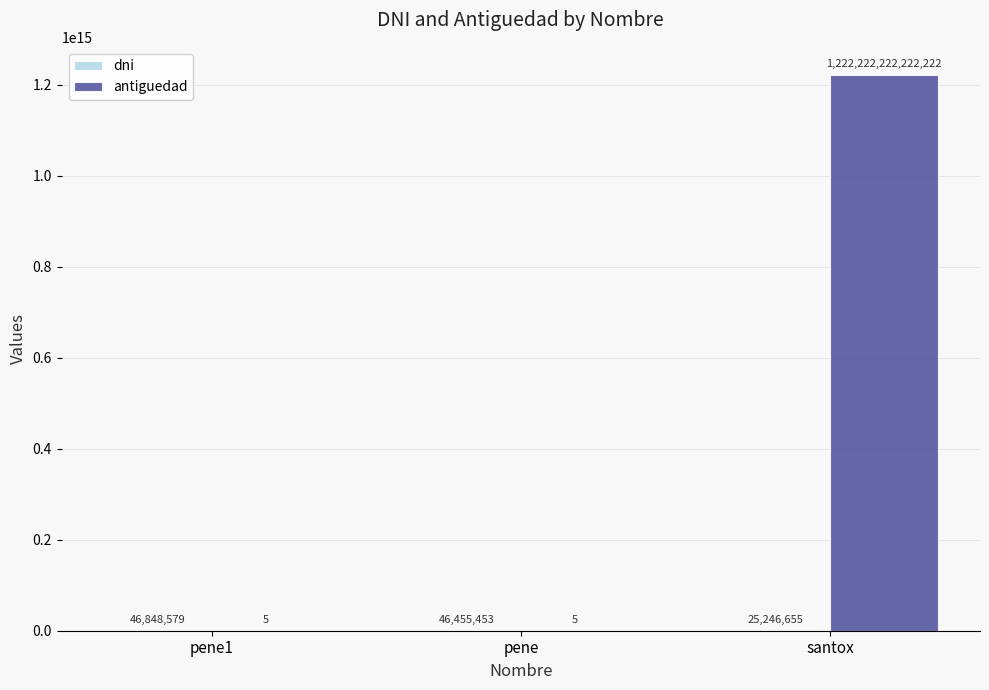

Which series has the largest range (max minus min)?

antiguedad